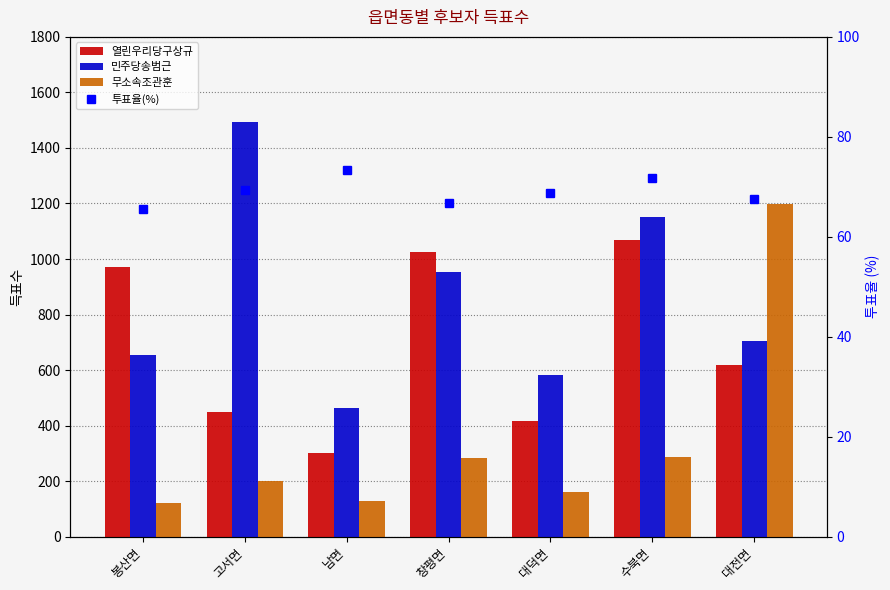

Is the value of 투표율(%) at 남면 greater than the value of 민주당송범근 at 남면?

No